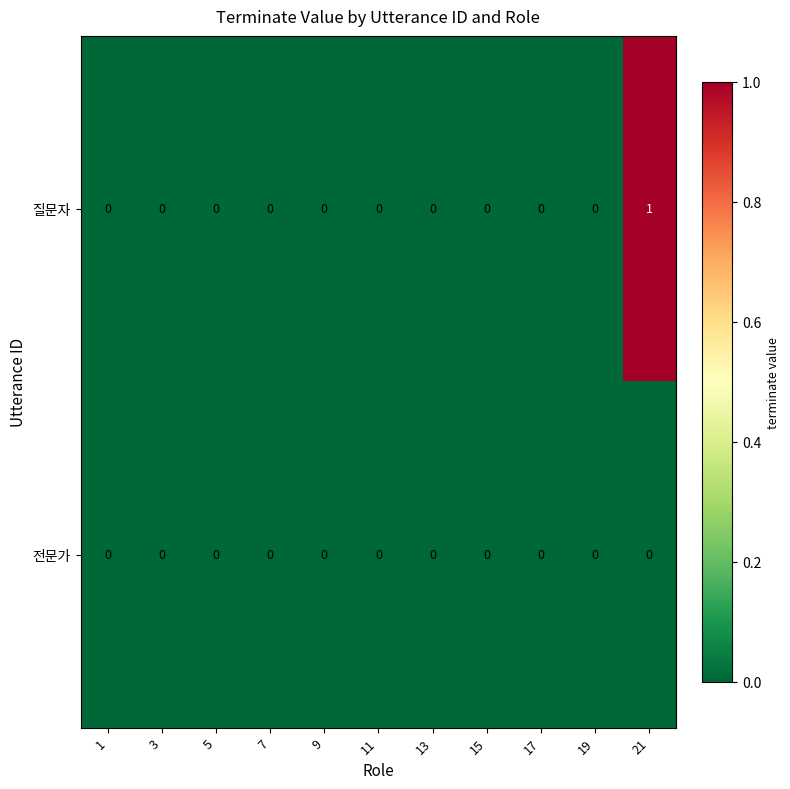

At which category is the sum across all series the highest?

21